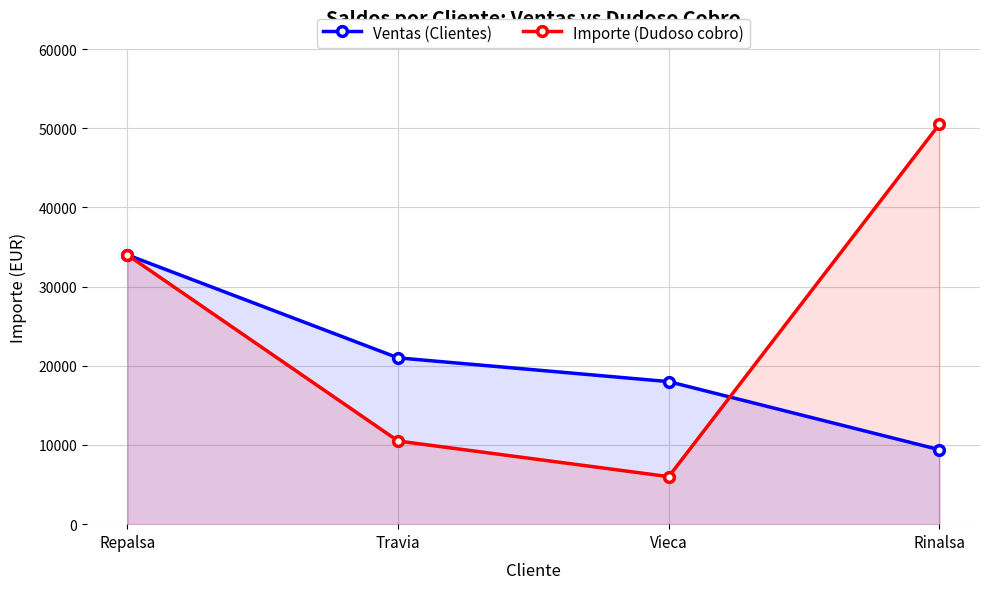

What are all the series names shown in the legend?

Ventas (Clientes), Importe (Dudoso cobro)